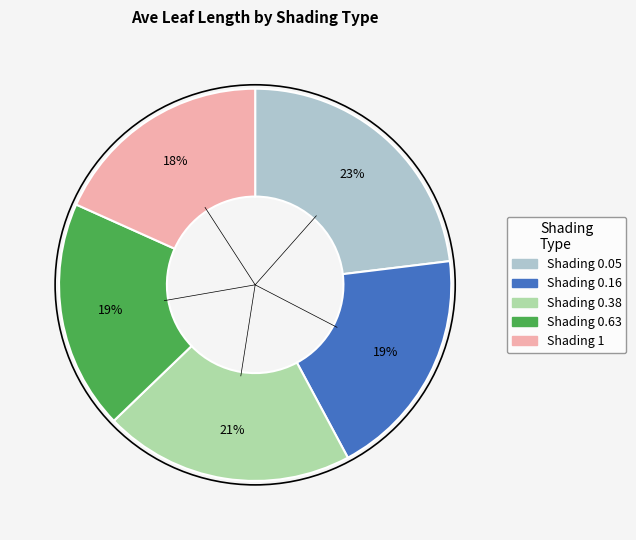

To the nearest percent, what is the difference between the largest and smallest slice percentages?

5%